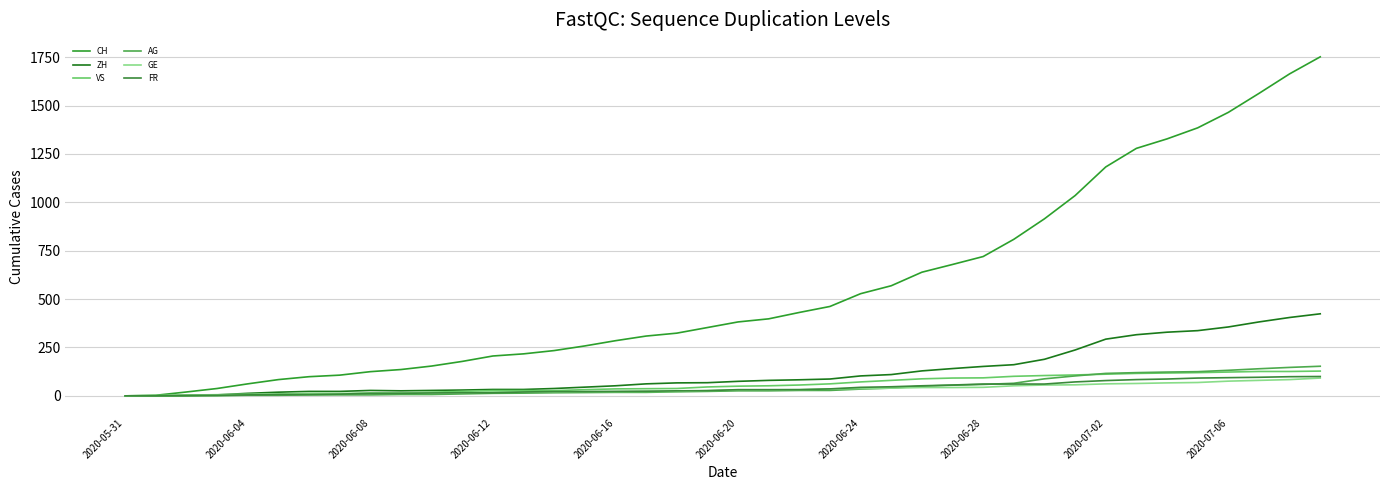

At which category does the chart reach its minimum across all series?

2020-05-31